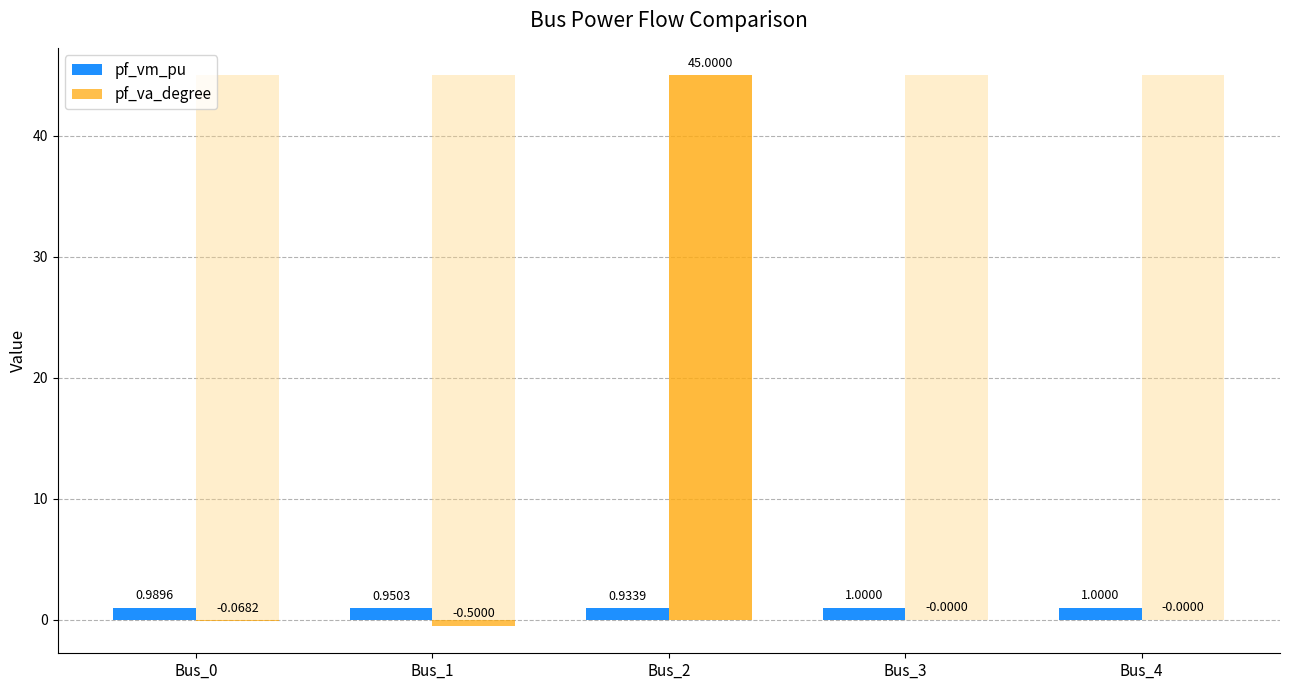

What is the value of the pf_vm_pu bar at the 4th from the left?

1.0